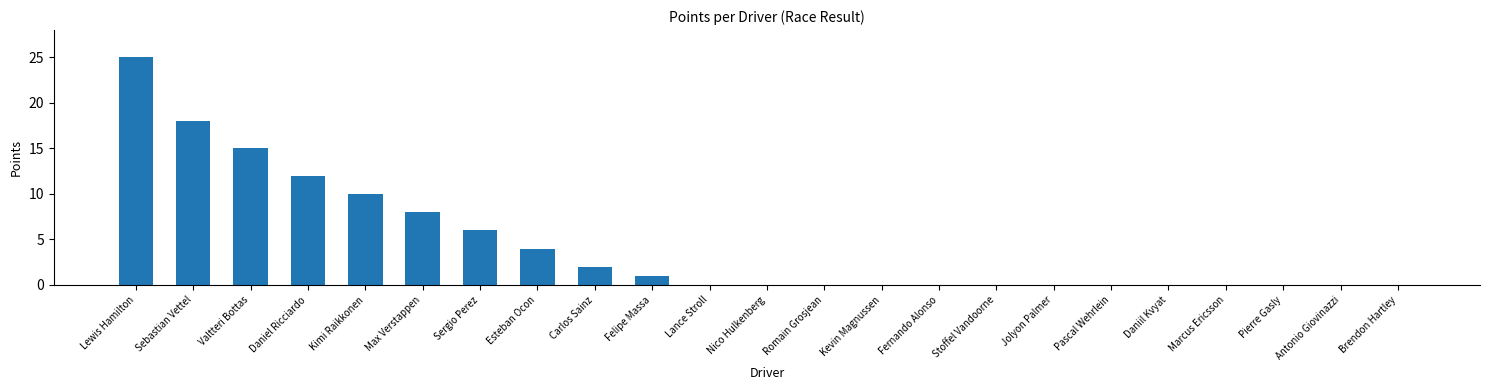

True or false: the data shows -9 at Daniil Kvyat.

False